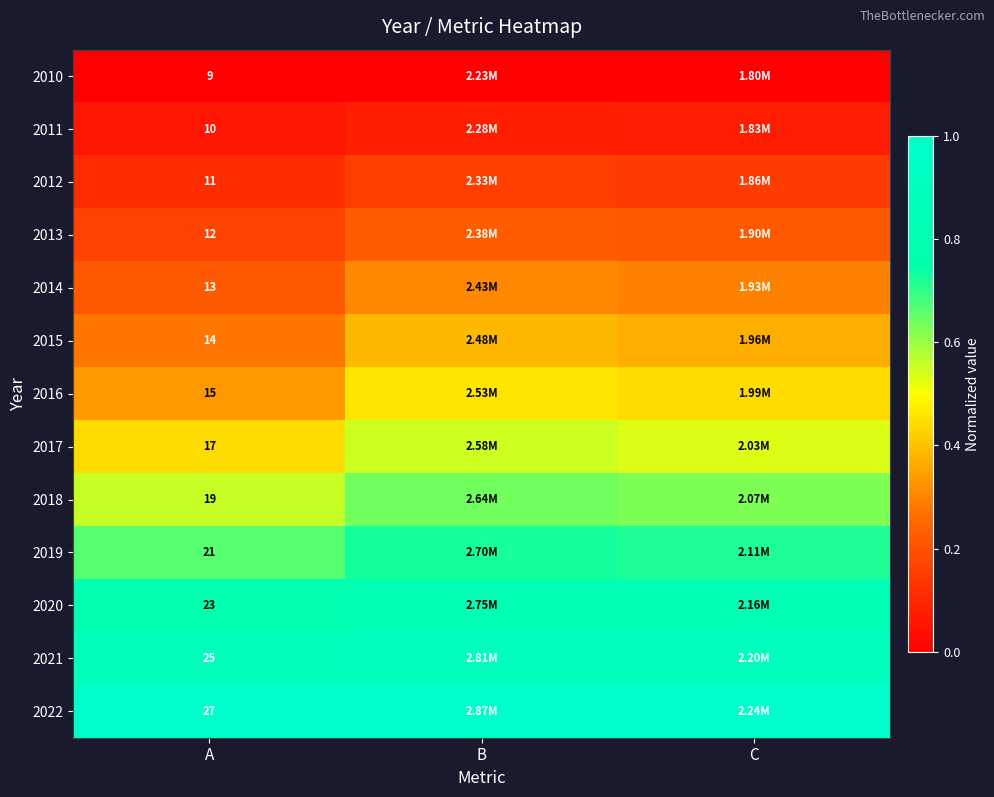

Rank the categories by 2018 value from highest to lowest.

B, C, A